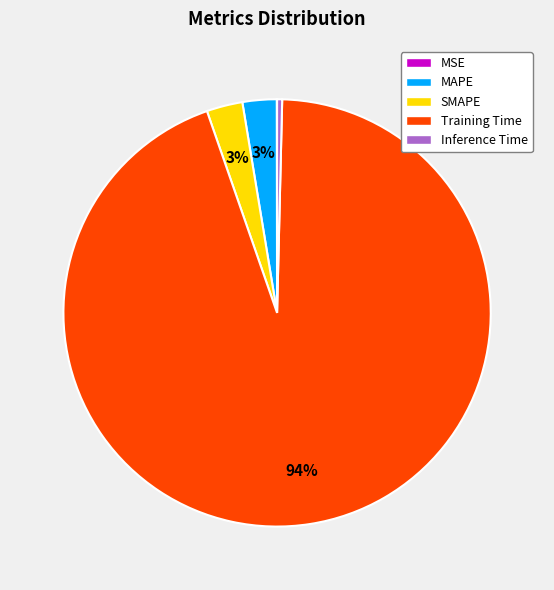

Which category has the biggest portion of the pie?

Training Time